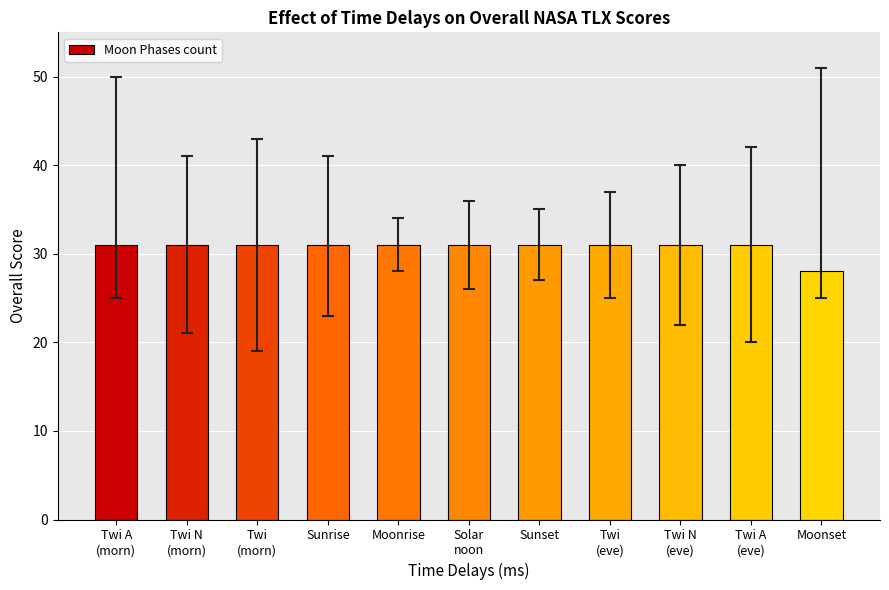

Reading right to left, transcribe all the data shown in this chart.

28	31	31	31	31	31	31	31	31	31	31